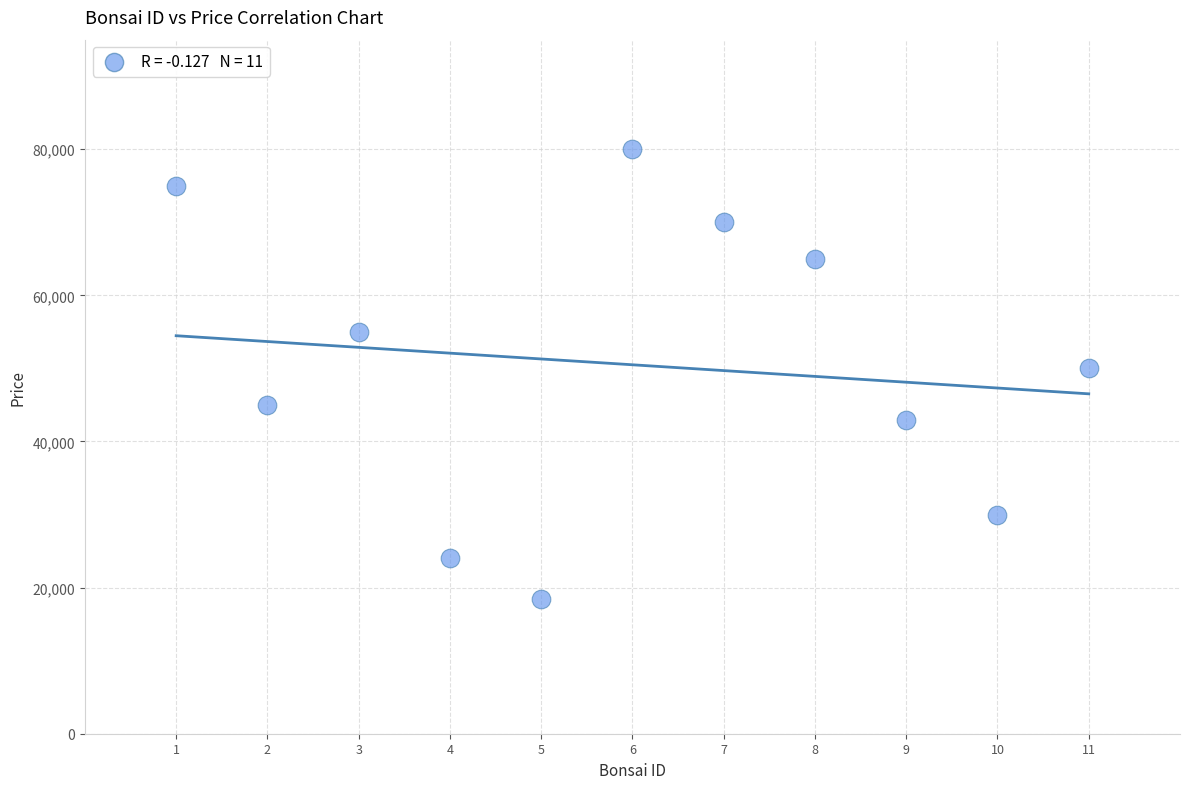

What is the range of X values (max minus min)?

10